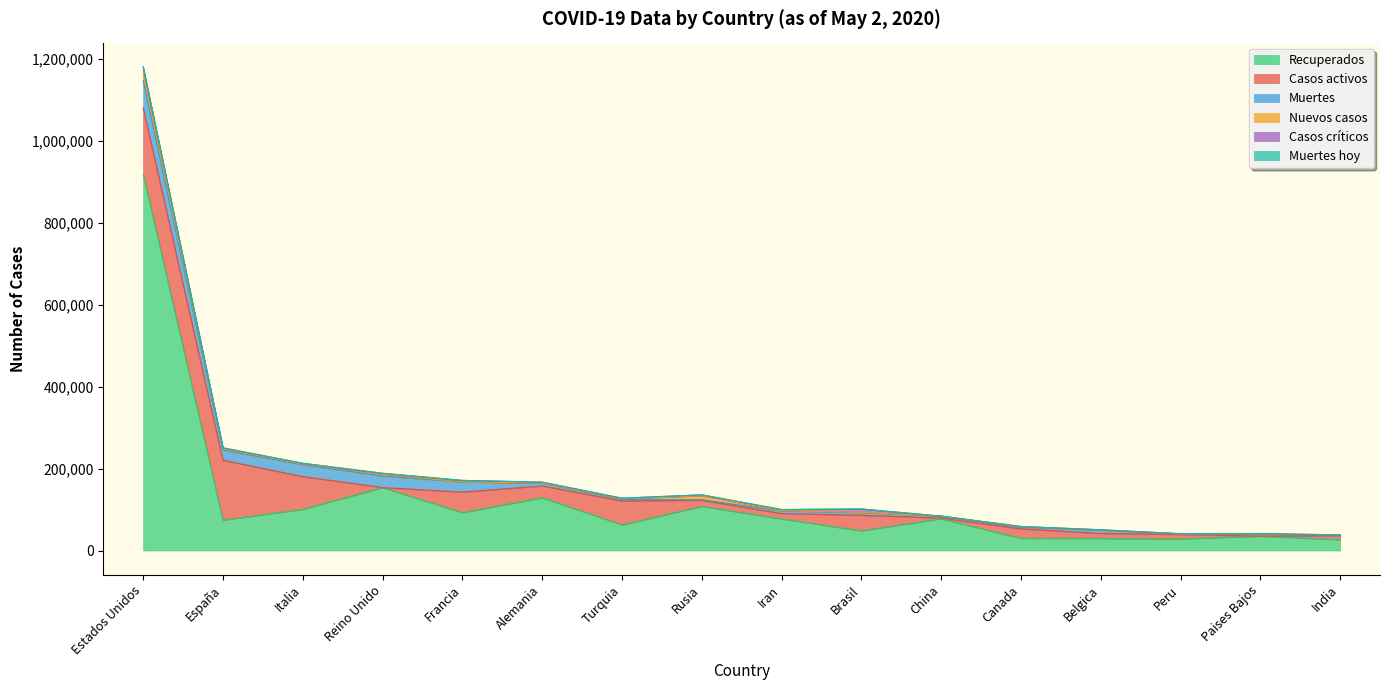

What is the label of the 11th point from the right?

Alemania